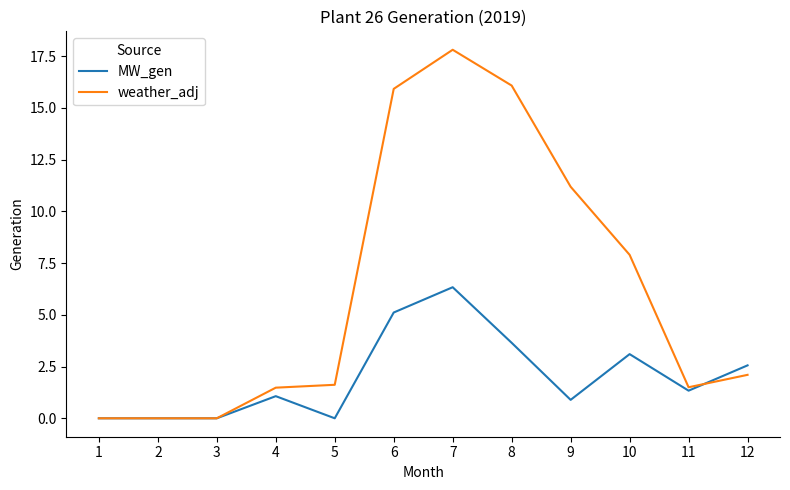

List the series in order of their peak value, highest first.

weather_adj, MW_gen